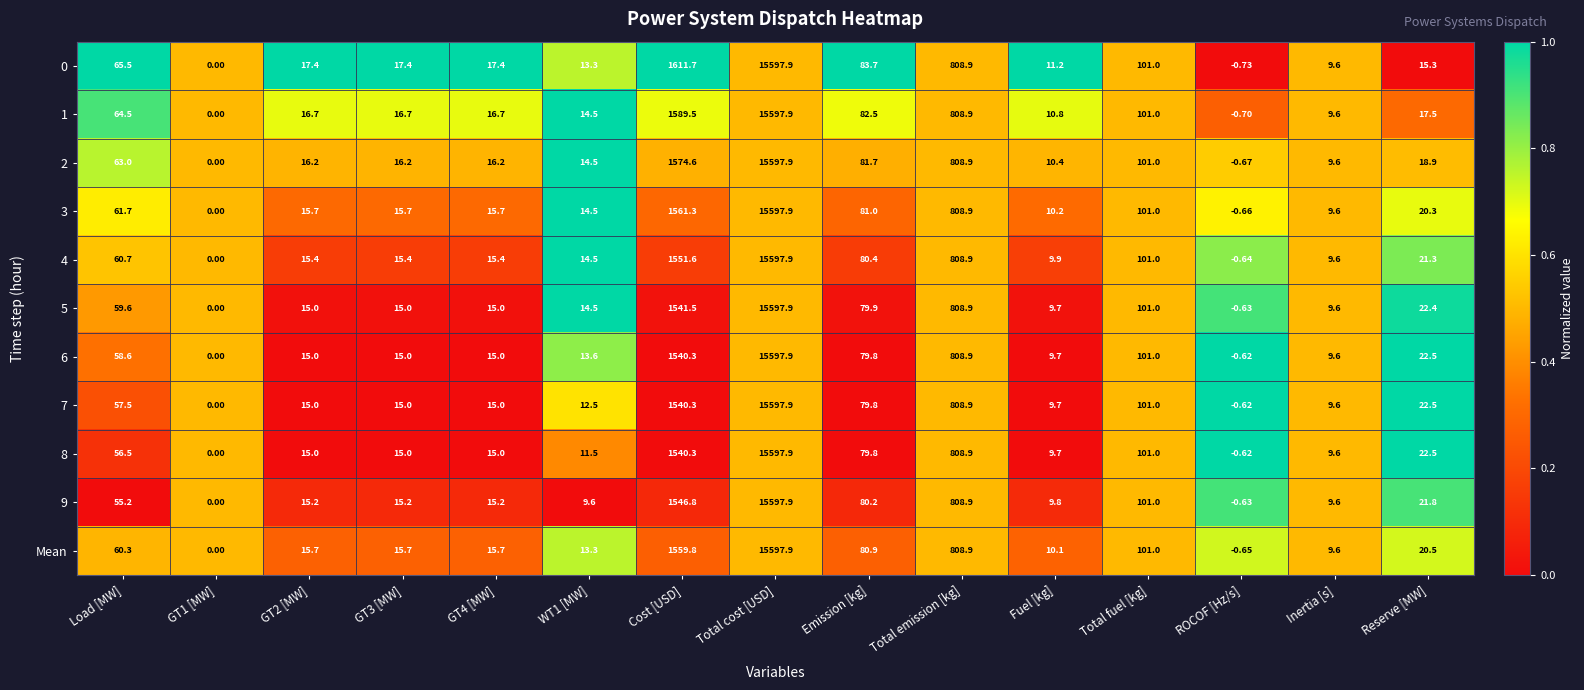

Which category has the highest value across all series?

Total cost [USD]